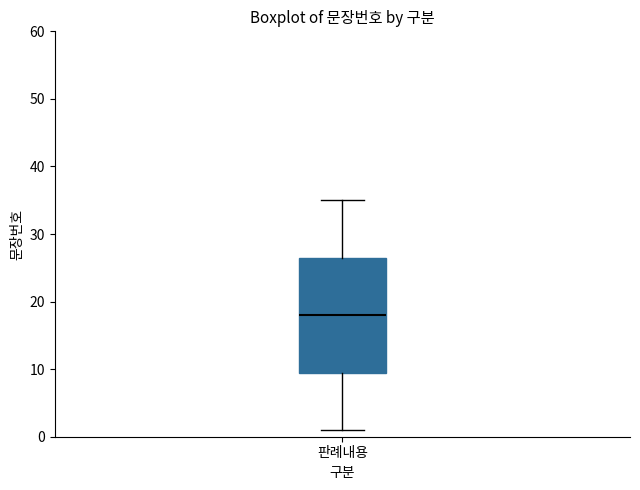

Where does the lower whisker of the box for 판례내용 end on the y-axis? The values are not printed on the chart, so give them approximately, as read against the axis.

1